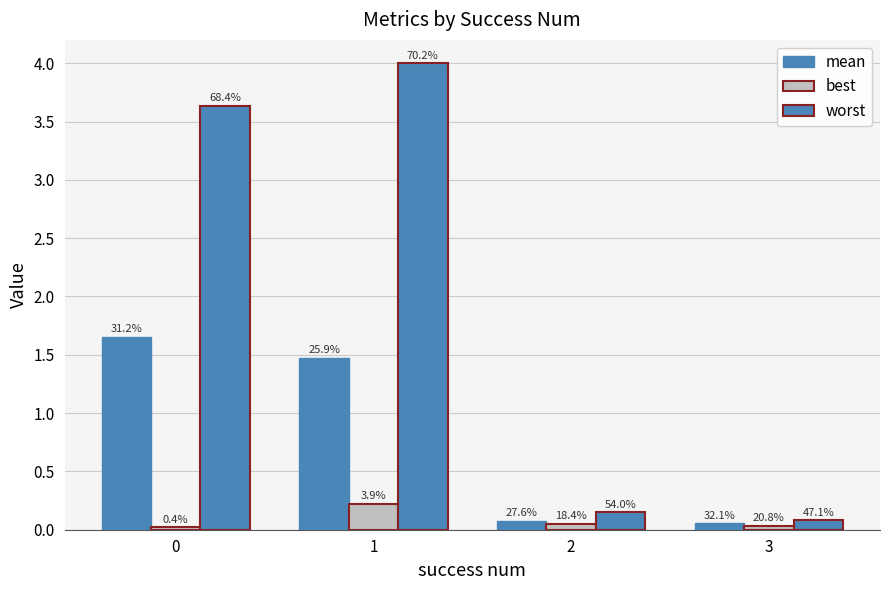

Are the bars horizontal?

No